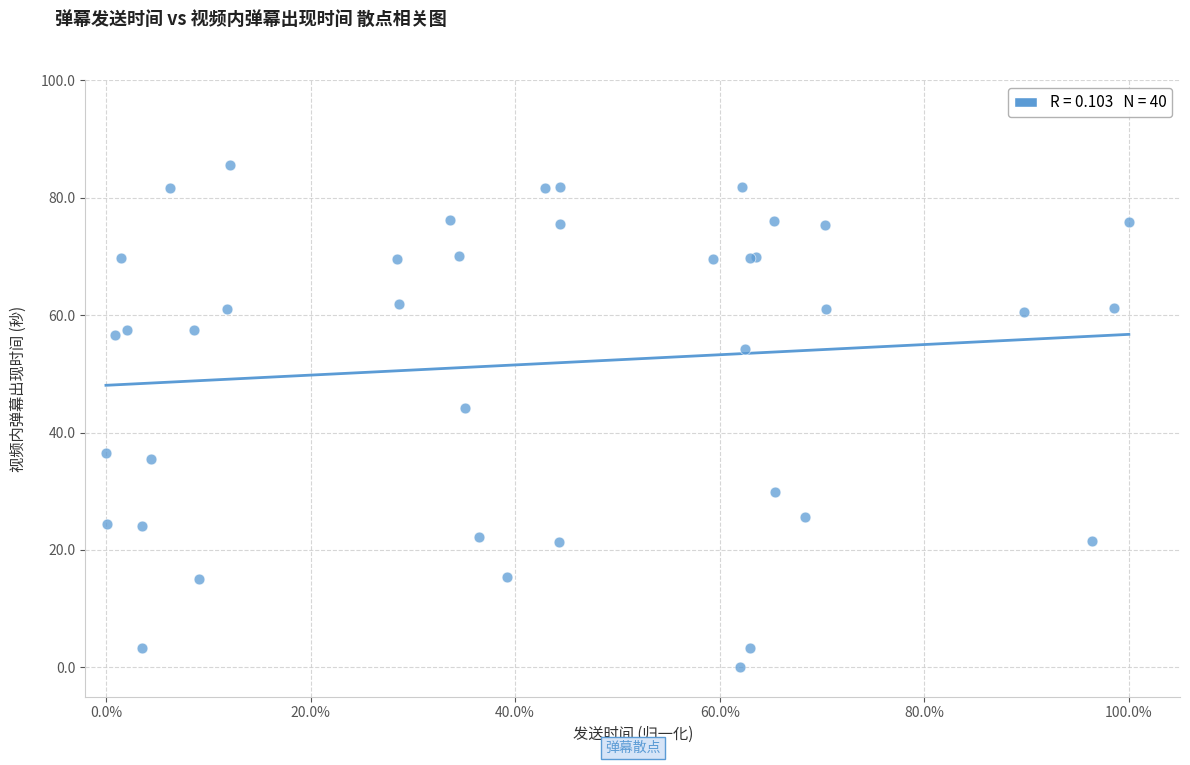

What Y value in the scatter plot is closest to 42?

44.2